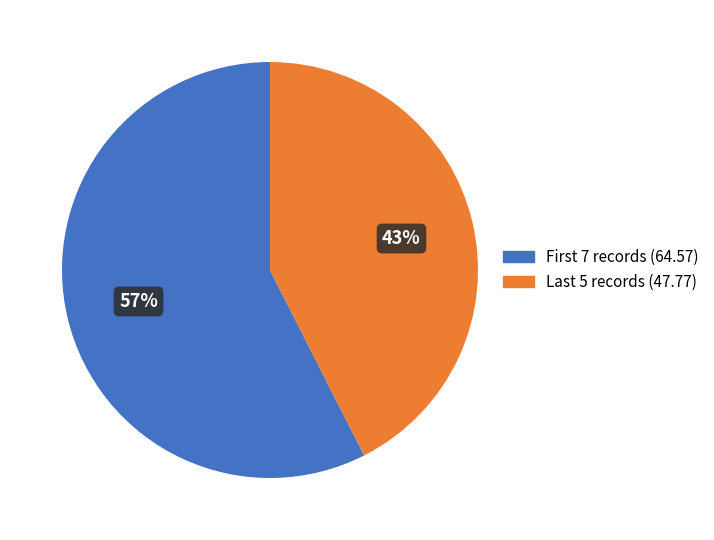

To the nearest percent, what is the average slice percentage?

50%